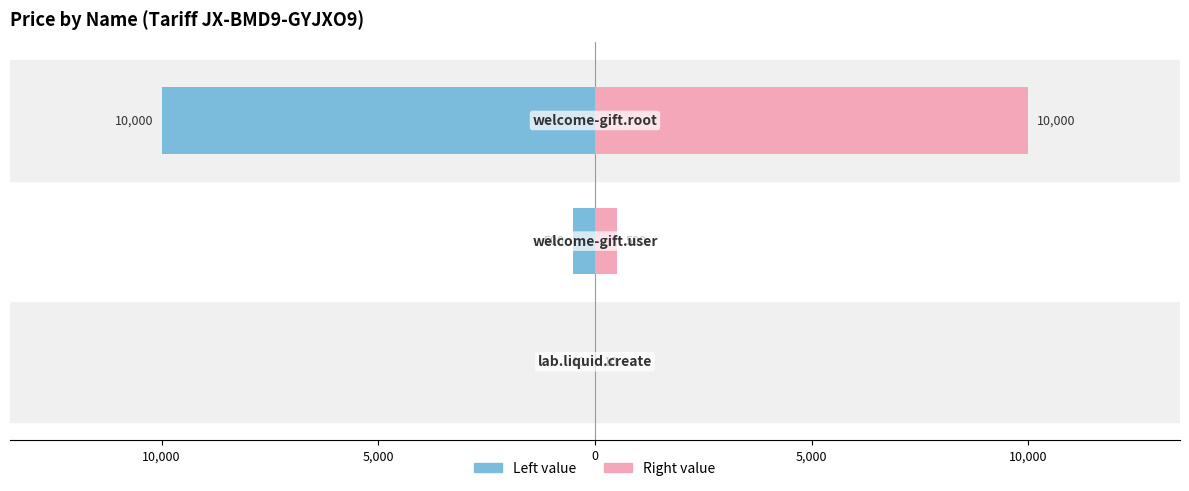

Between 5,000 and 0, which is larger?

5,000